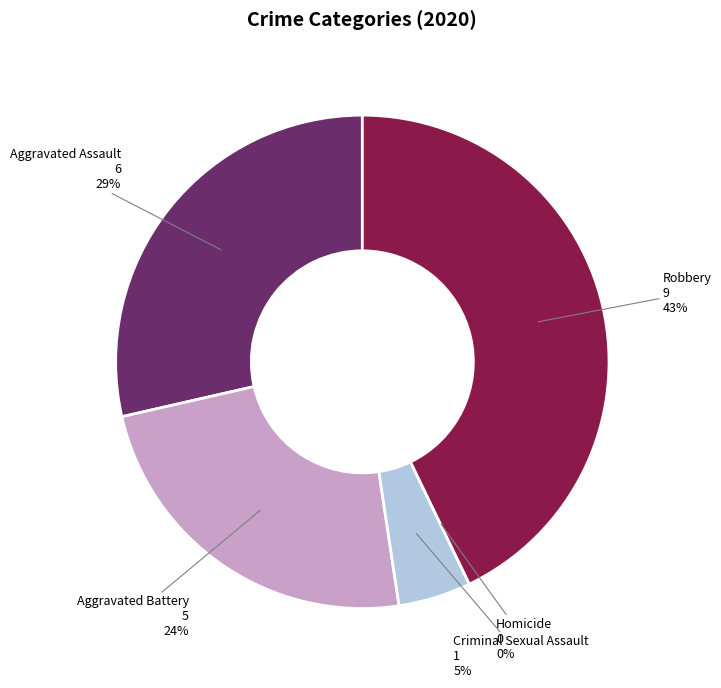

What is the largest slice in the pie chart?

Robbery